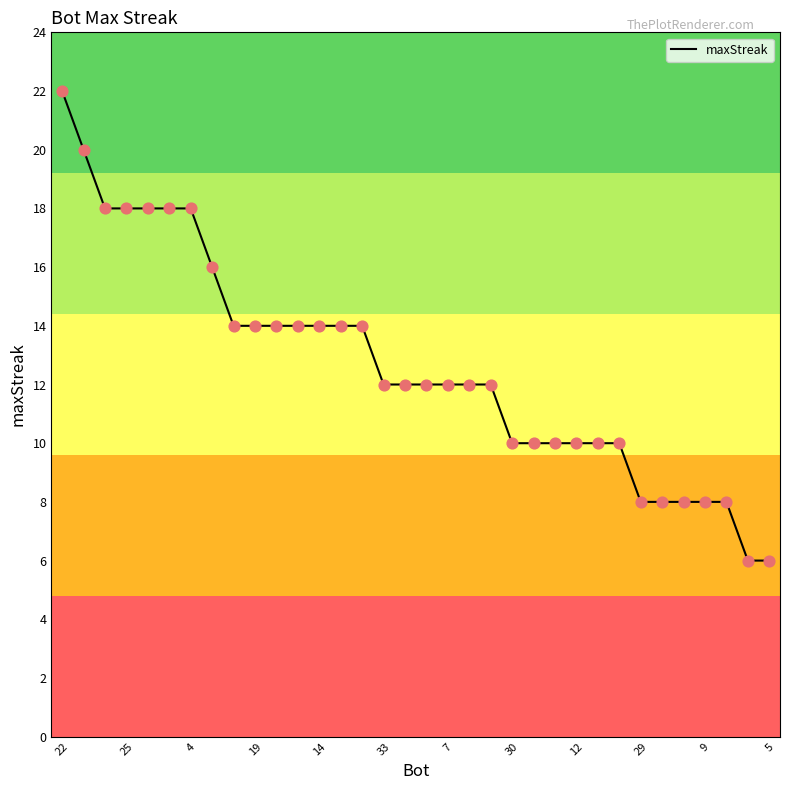

What is the minimum value shown in the chart?

6